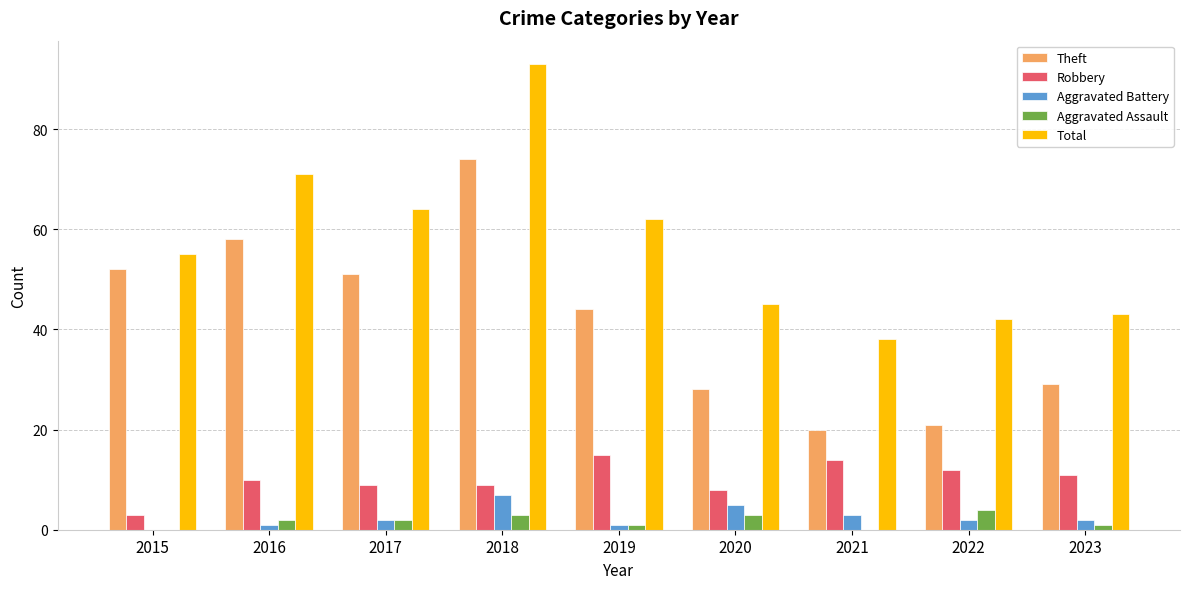

How many distinct data groups are displayed?

5